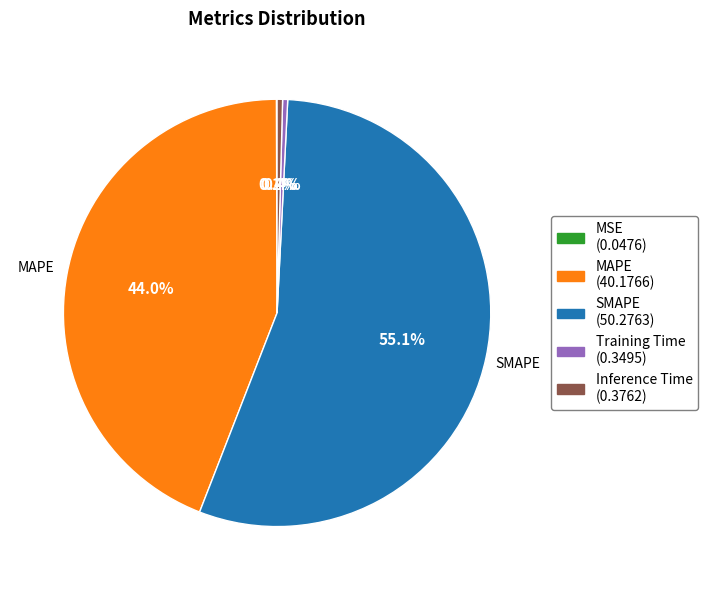

Between SMAPE and Inference Time, which is larger?

SMAPE